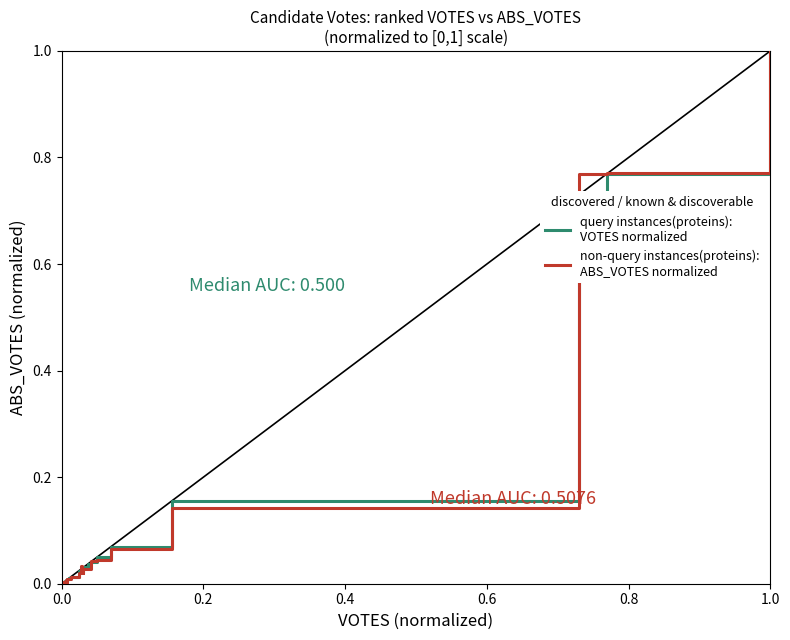

What is the maximum value shown in the chart?

1.0